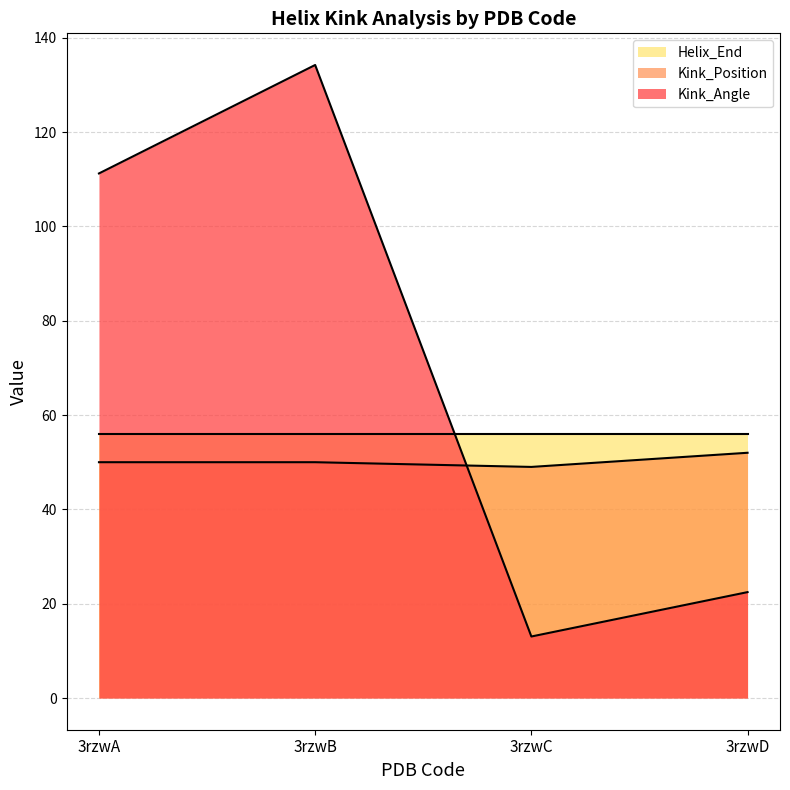

Is the value of Kink_Position at 3rzwC greater than the value of Kink_Angle at 3rzwD?

Yes